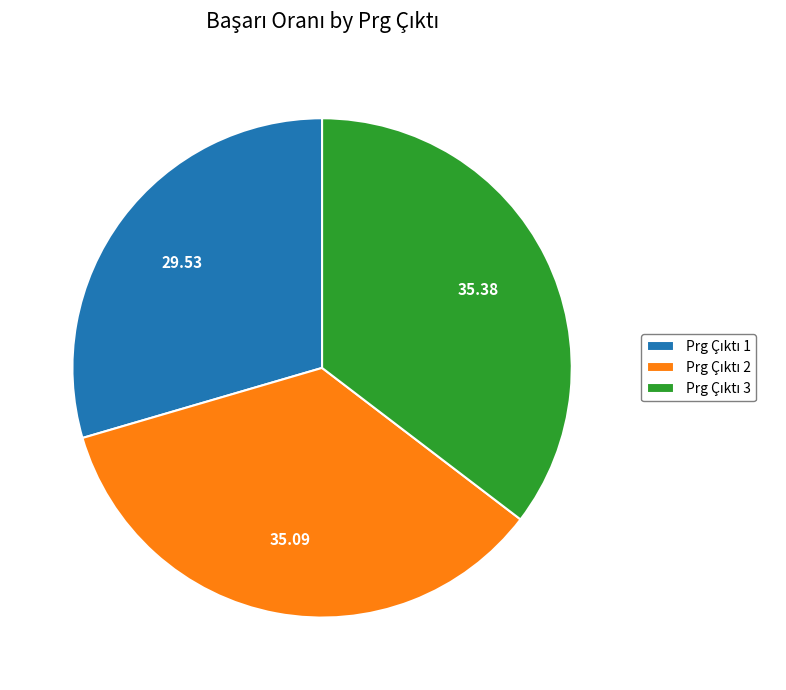

Does any single category account for the majority?

No